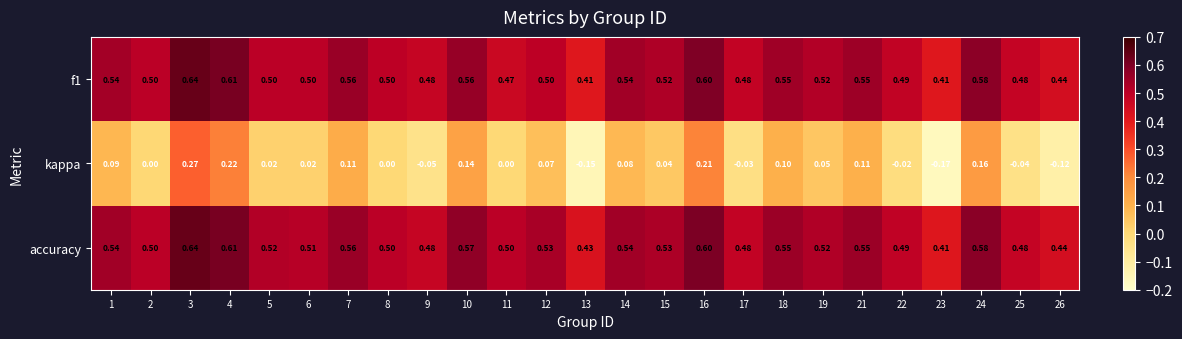

Which series changed the most between 8 and 22?

kappa